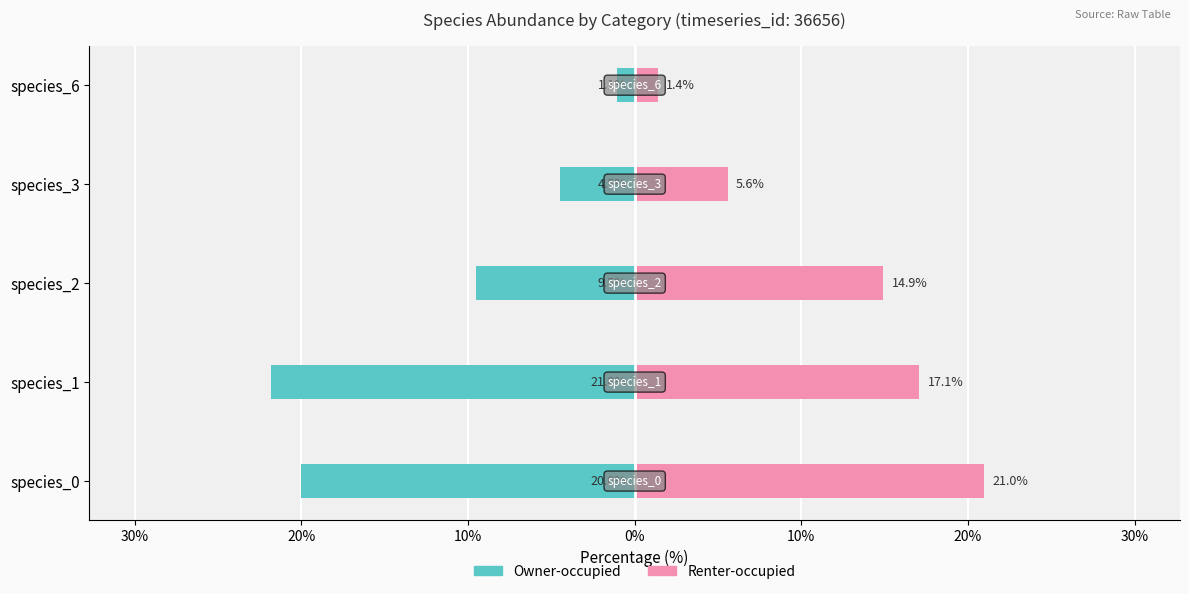

How many distinct data groups are displayed?

2